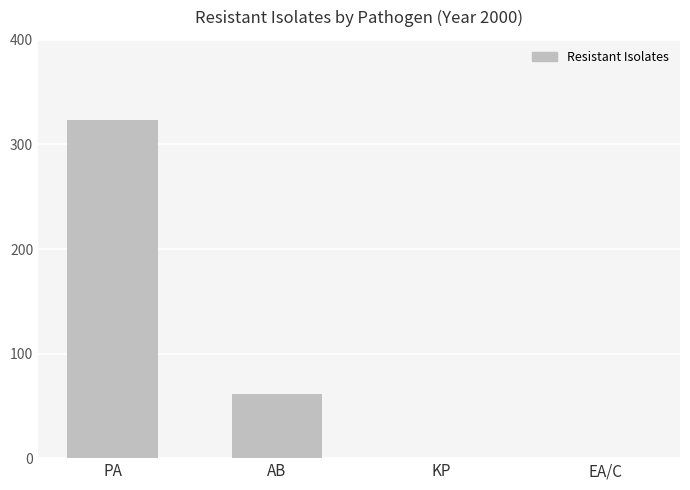

True or false: the data shows 323.2 at PA.

True